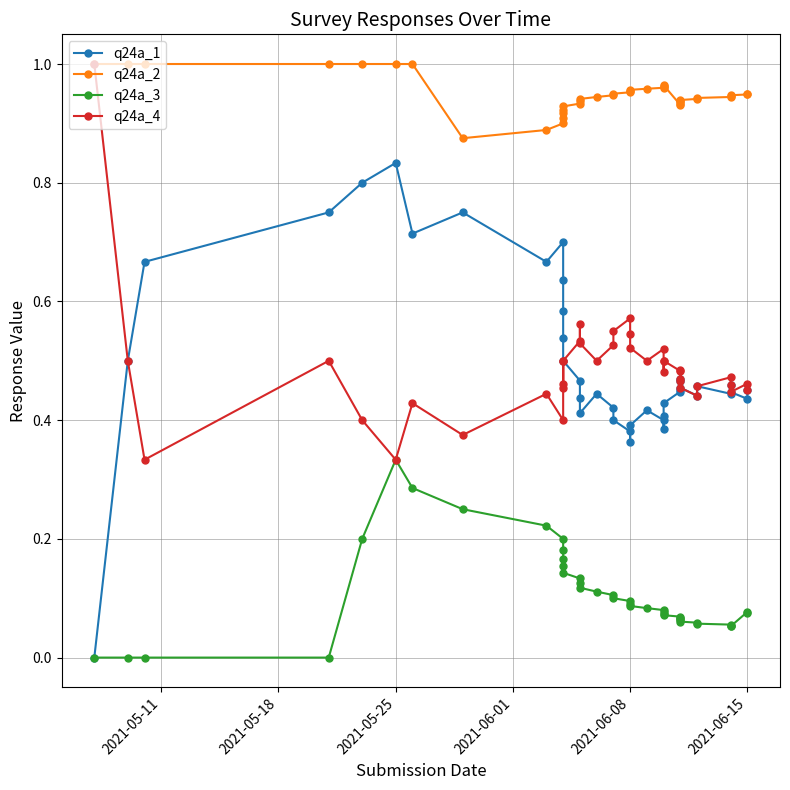

Rank the series by their maximum value, from lowest to highest.

q24a_3, q24a_1, q24a_2, q24a_4